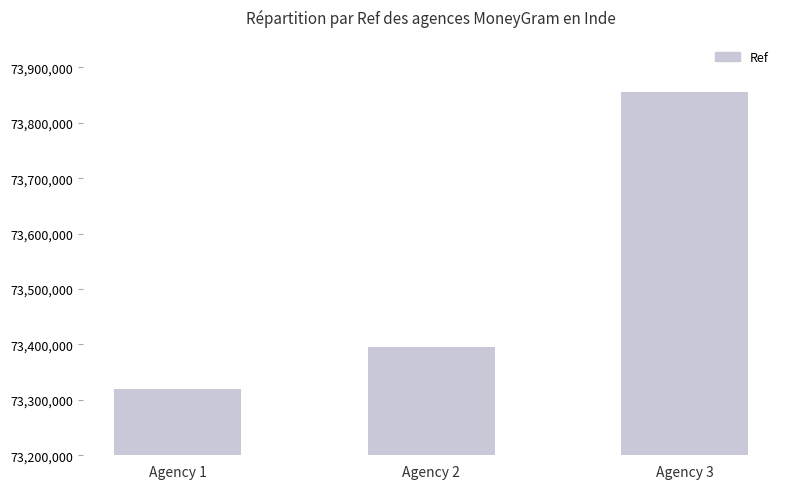

Reading left to right, extract all data points from this chart.

73319249	73395797	73855923